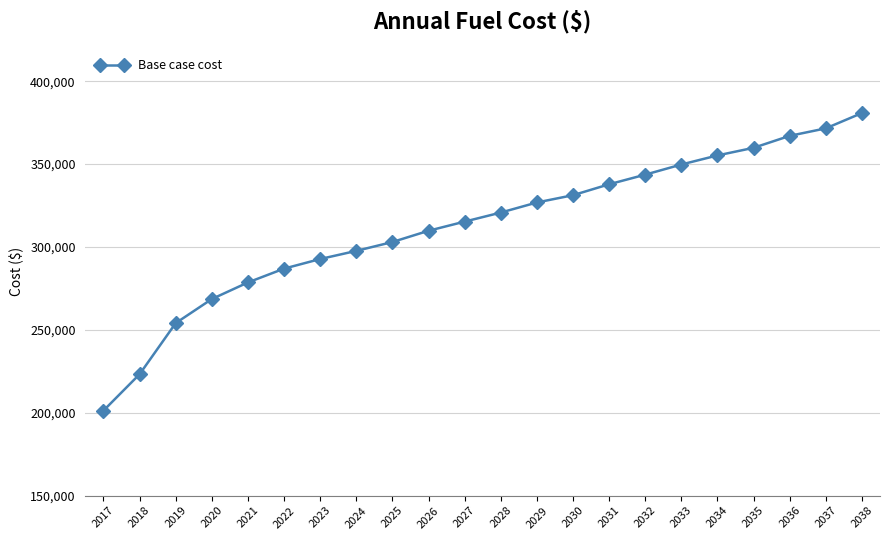

List the labels in order of value, smallest first.

2017, 2018, 2019, 2020, 2021, 2022, 2023, 2024, 2025, 2026, 2027, 2028, 2029, 2030, 2031, 2032, 2033, 2034, 2035, 2036, 2037, 2038